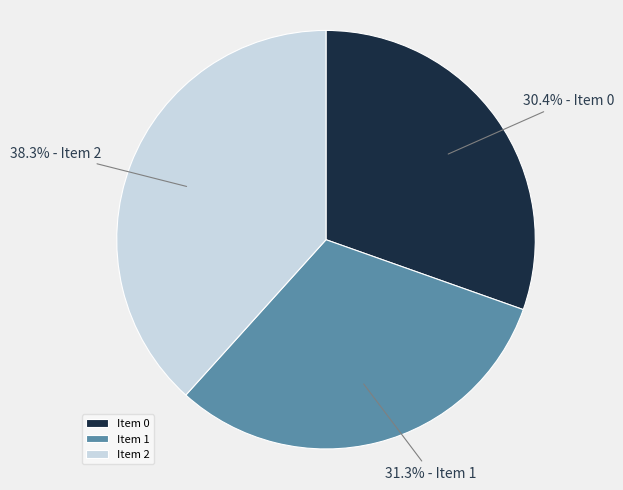

Between Item 2 and Item 1, which is larger?

Item 2